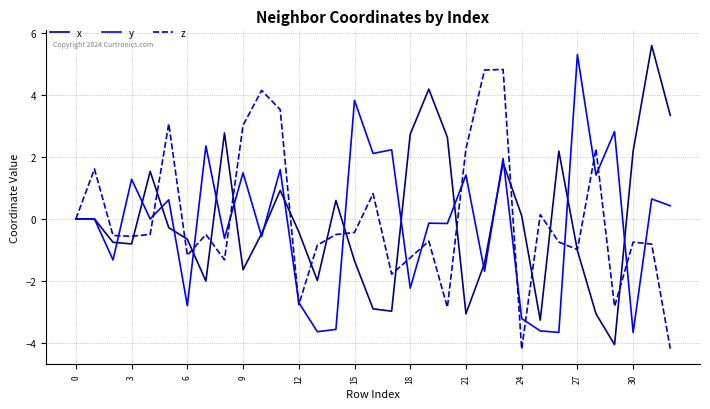

Which series has the largest range (max minus min)?

x